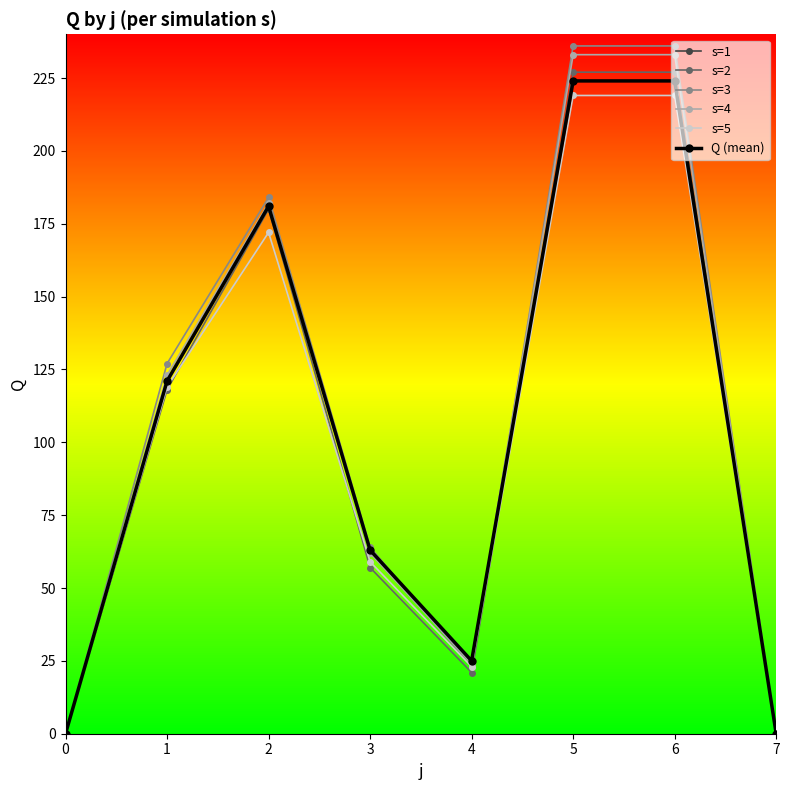

What is the spread (max minus min) of values at 3?

7